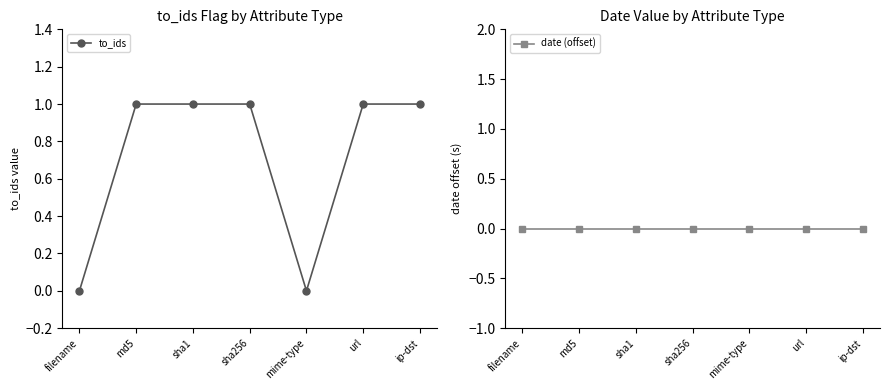

True or false: date (offset) has a value of 0 at mime-type.

True